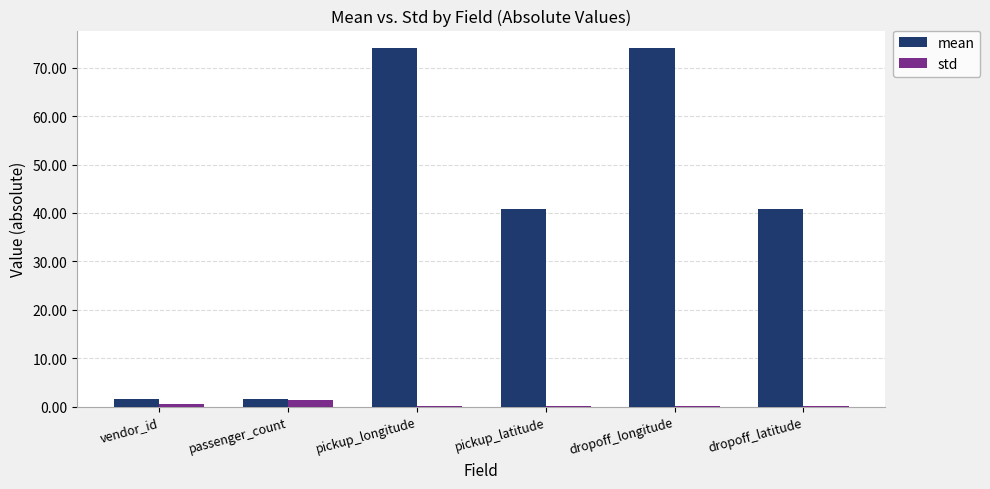

Read the std value at vendor_id.

0.5